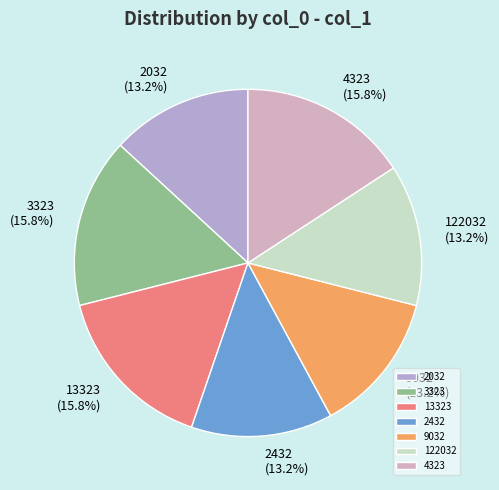

Is 4323 the majority of the pie?

No